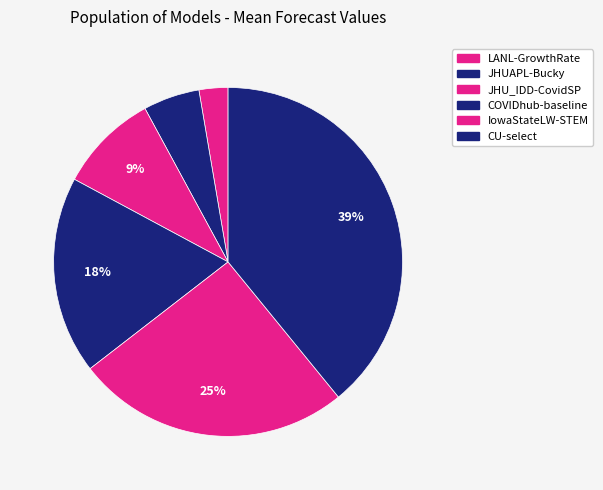

Rank the categories by value from lowest to highest.

LANL-GrowthRate, JHUAPL-Bucky, JHU_IDD-CovidSP, COVIDhub-baseline, IowaStateLW-STEM, CU-select